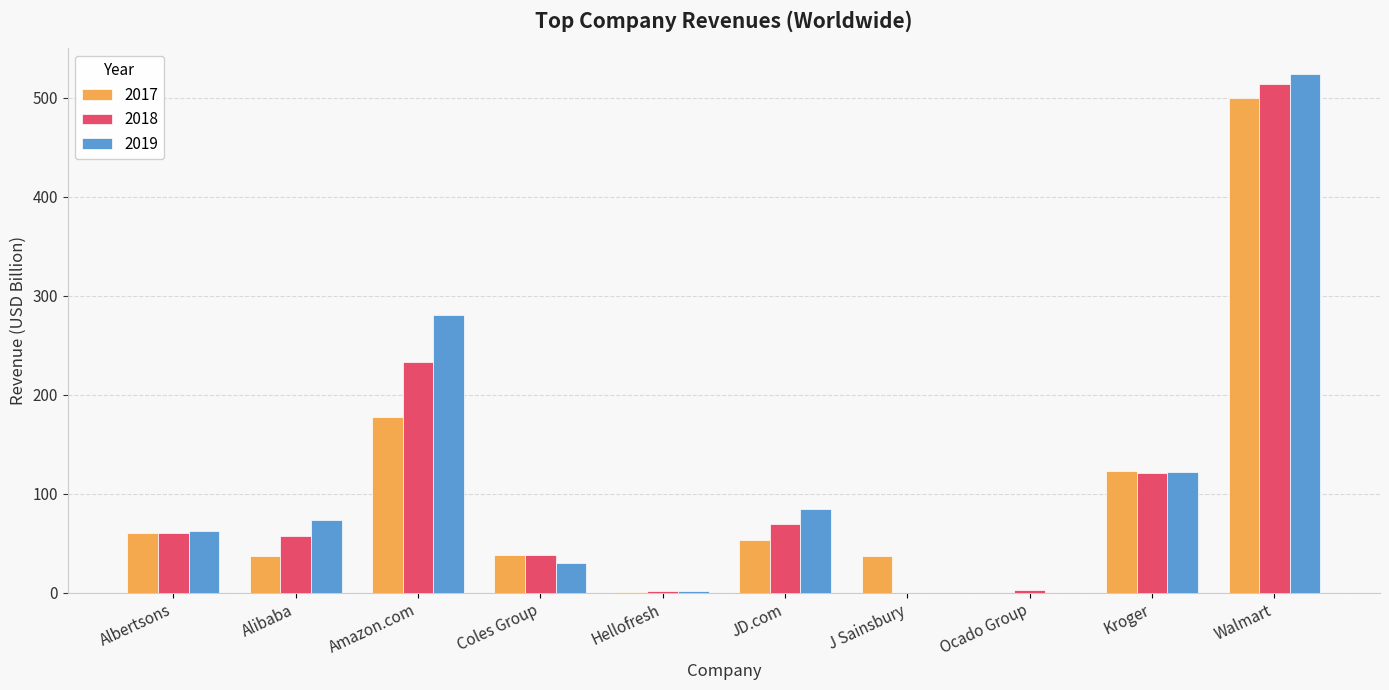

How many groups of bars are there?

10